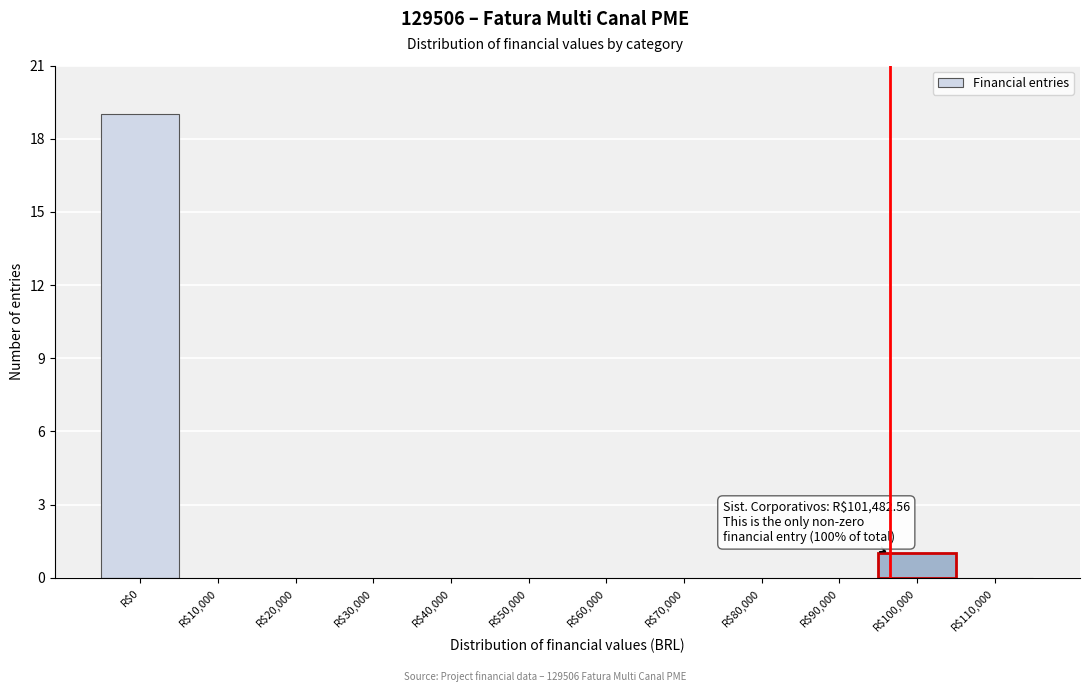

What is the sum of all values?

20